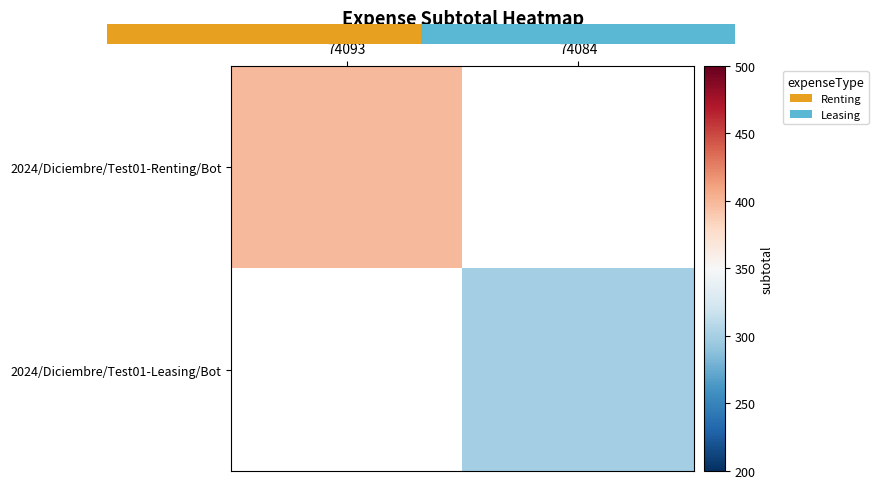

List the labels in order of 2024/Diciembre/Test01-Renting/Bot value, largest first.

74093, 74084